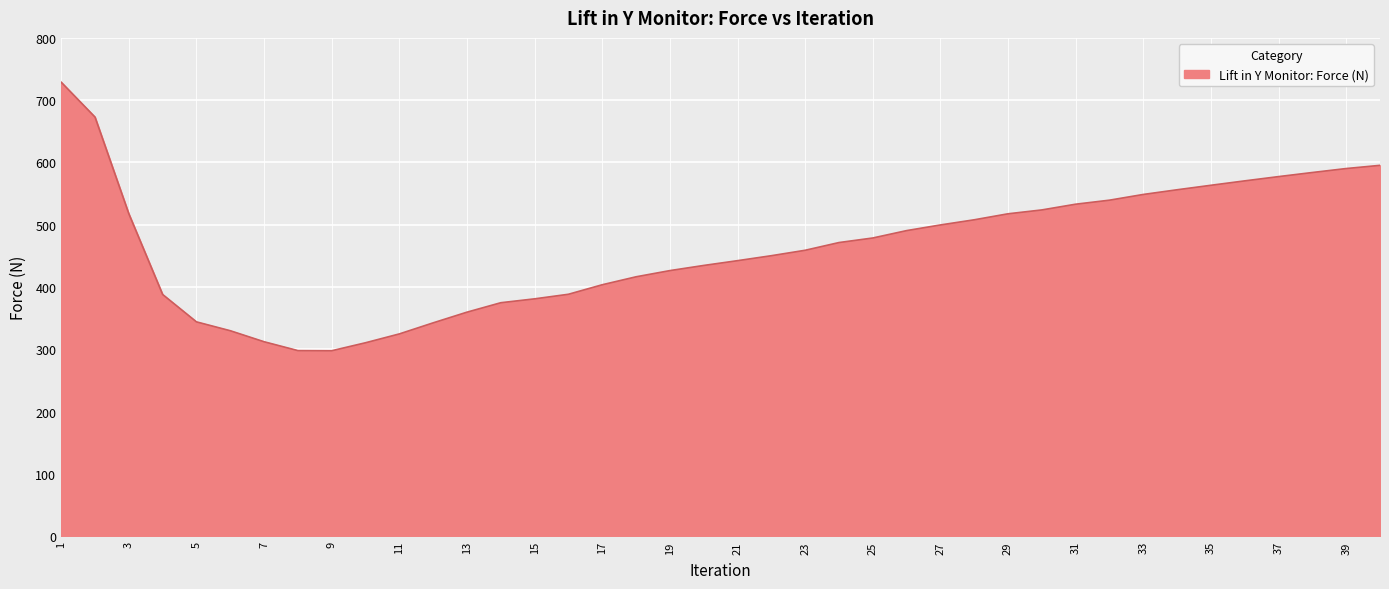

What is the maximum value shown in the chart?

728.9